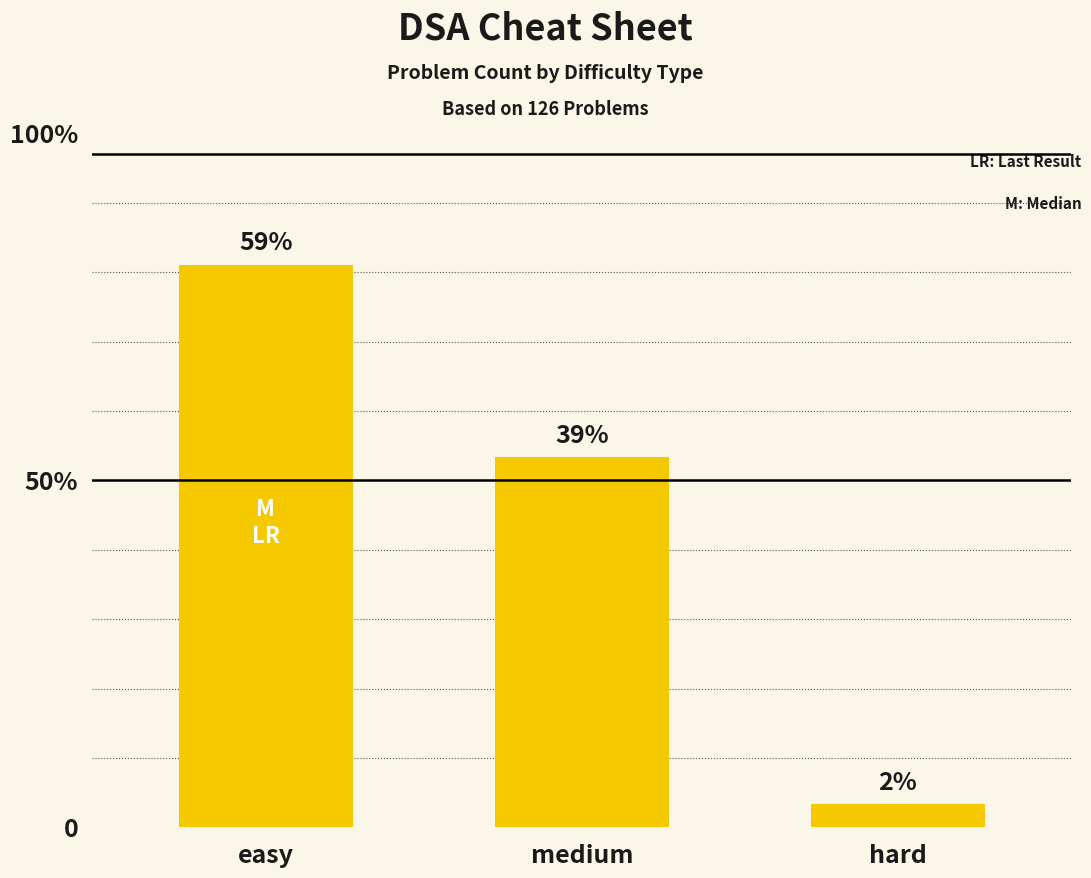

What position from the left is hard?

3